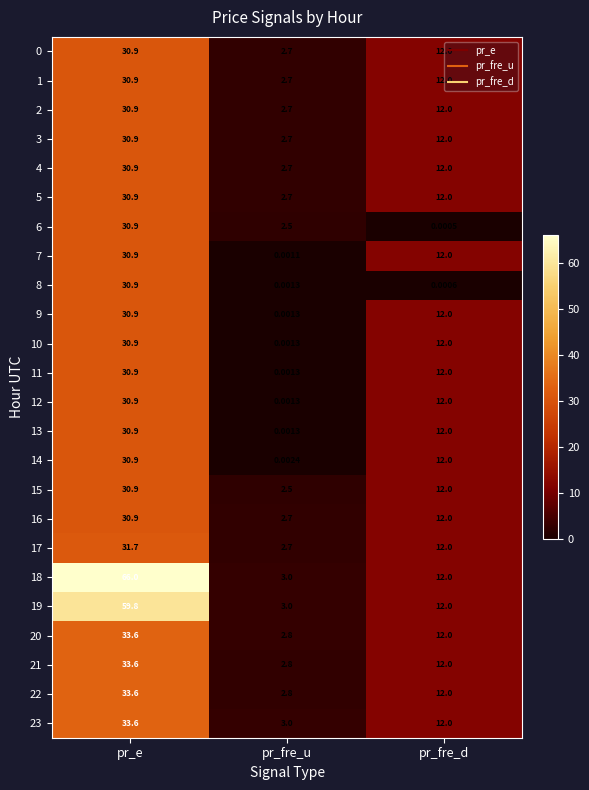

At which category is the sum across all series the highest?

pr_e